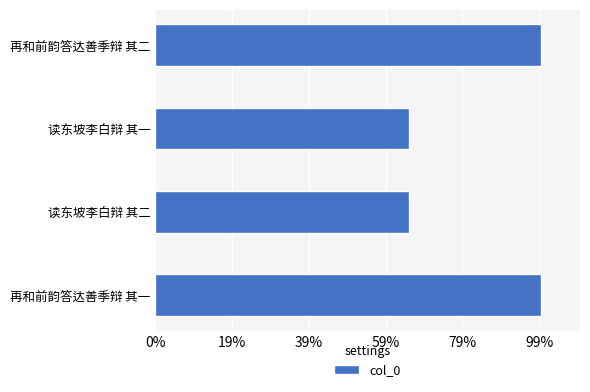

Does the chart contain any negative values?

No